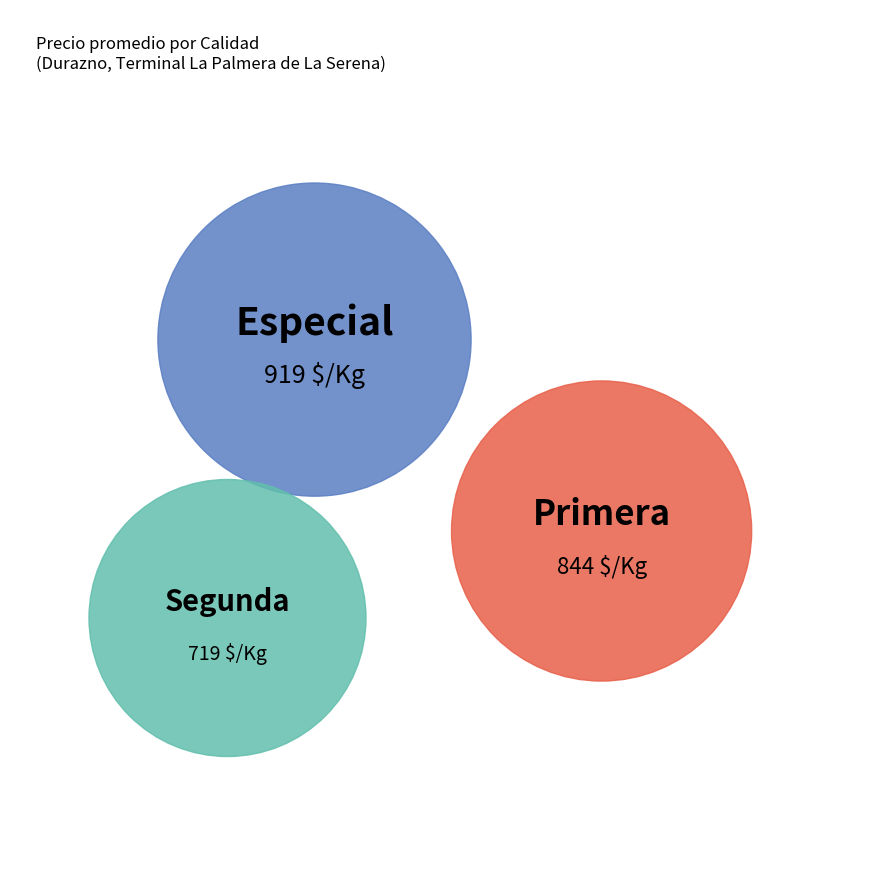

Which category has the biggest portion of the pie?

Especial